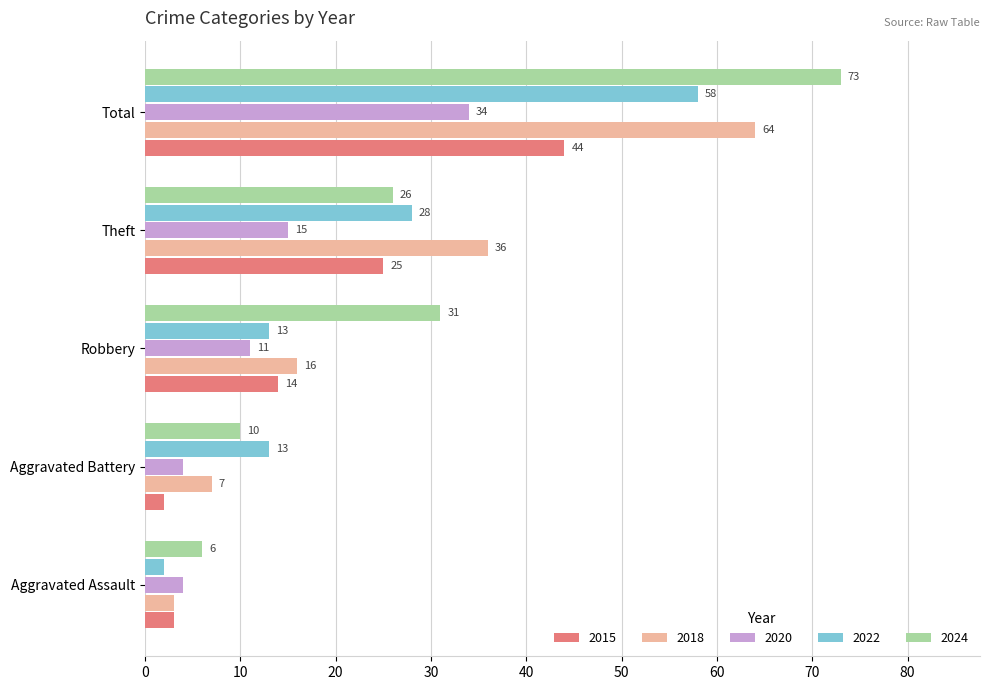

The 2015 series shows 2 at Aggravated Battery. True or false?

True